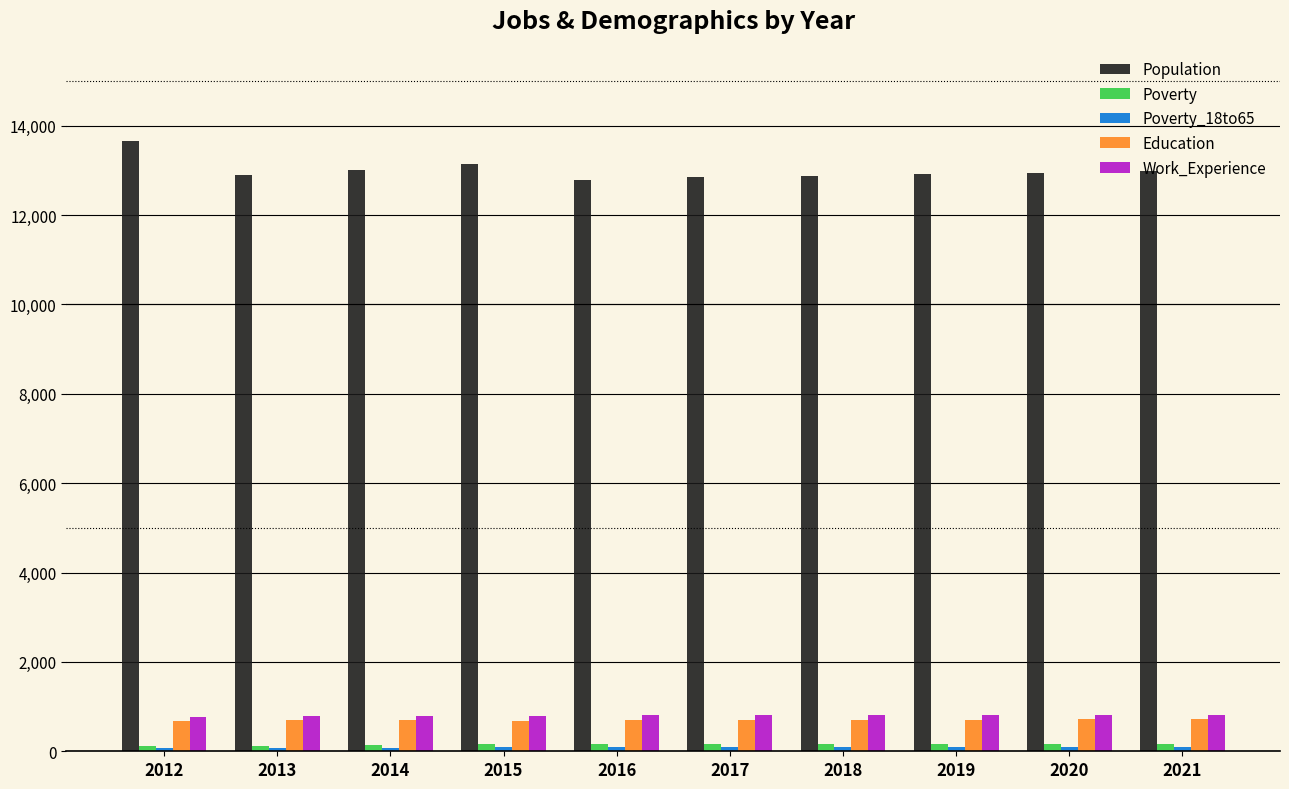

What is the value of the Poverty bar at the 2nd from the left?

120